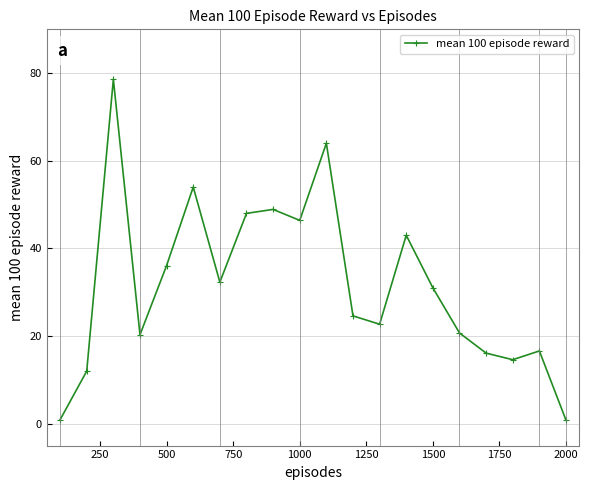

True or false: there are more than 2 points higher than both neighbors.

True